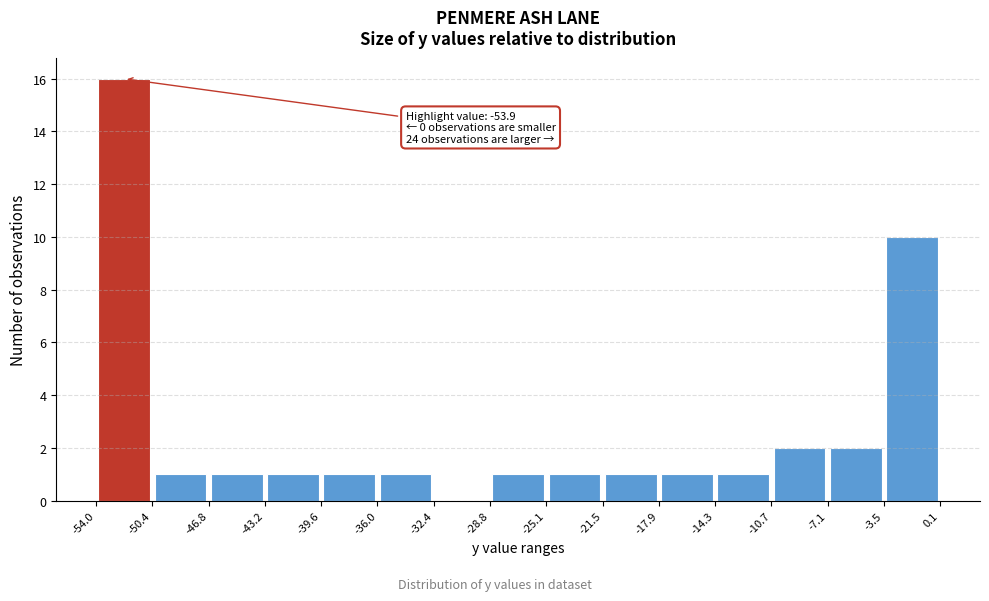

Over which range of the x-axis is the bar tallest?

-54.0 to -50.4